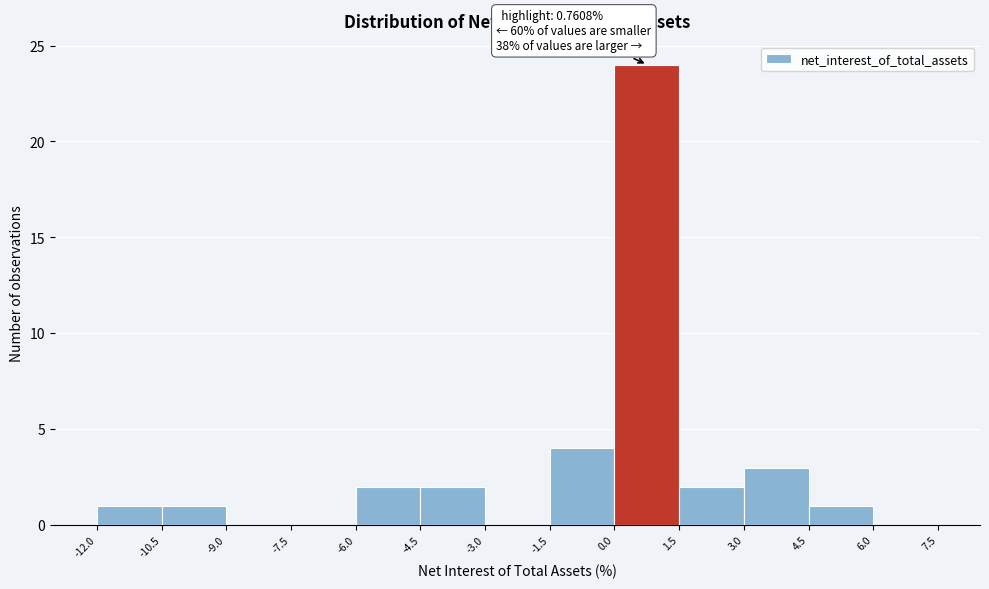

Over which range of the x-axis is the bar tallest?

0.0 to 1.5